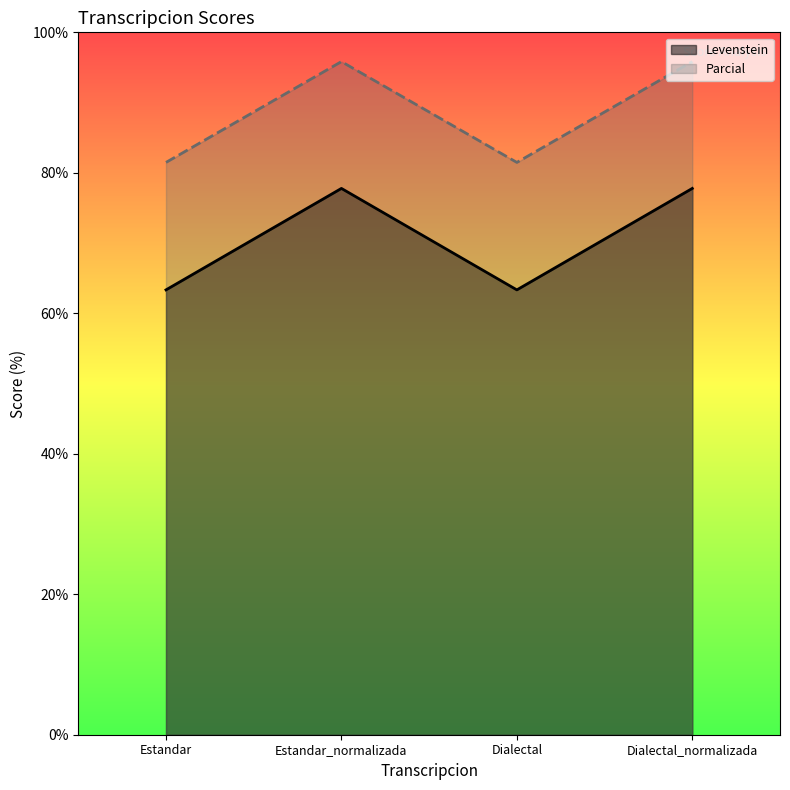

At which label is Levenstein closest to 70?

Estandar